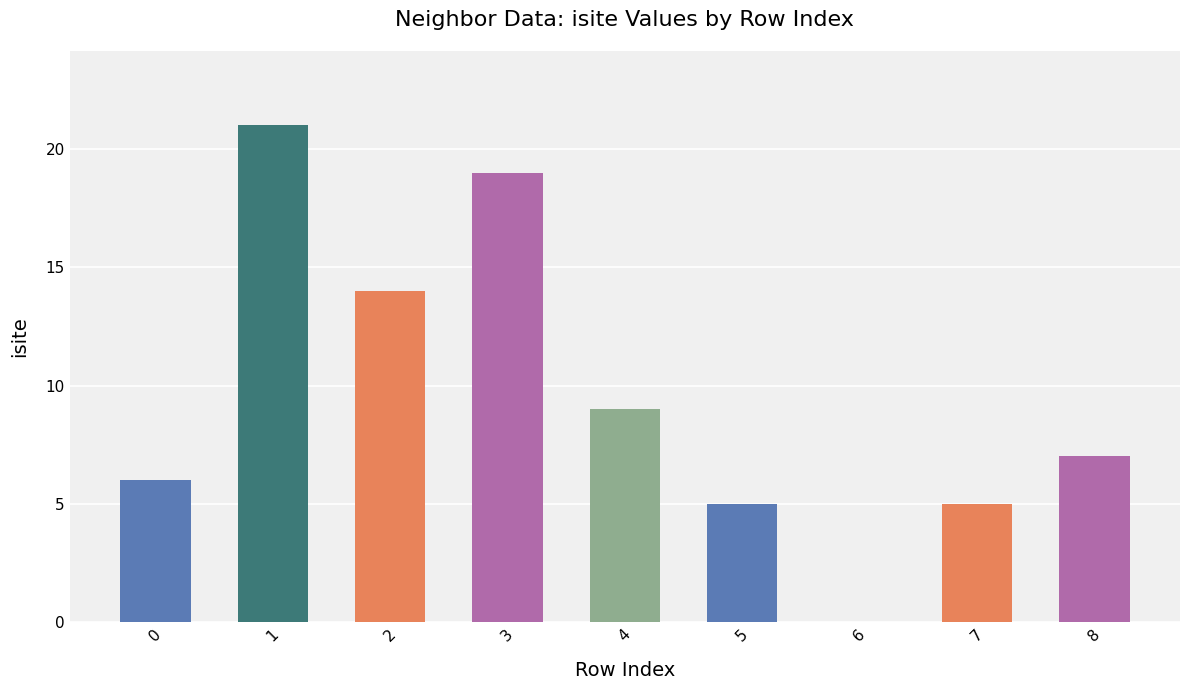

Are the bars horizontal?

No